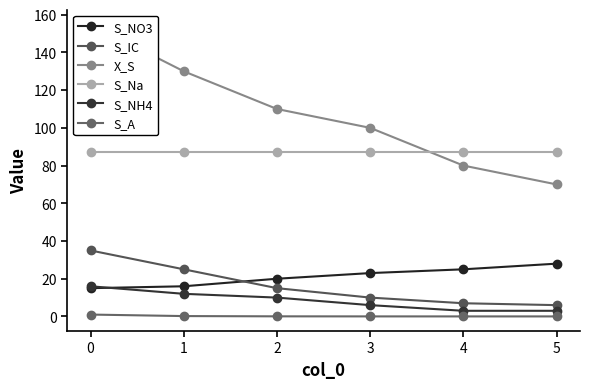

List the series in order of their peak value, lowest first.

S_A, S_NH4, S_NO3, S_IC, S_Na, X_S